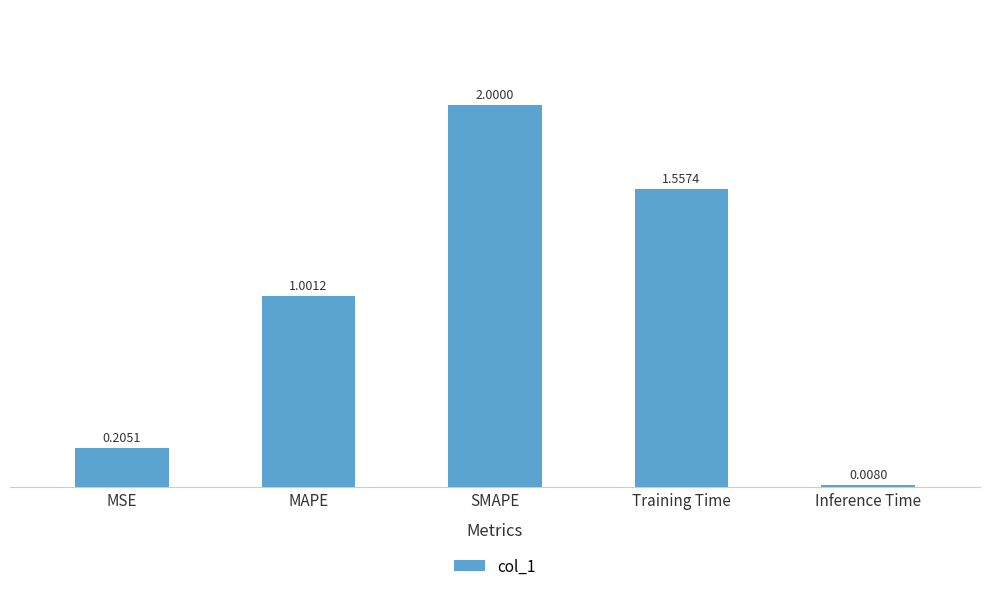

What is the sum of all values?

4.8